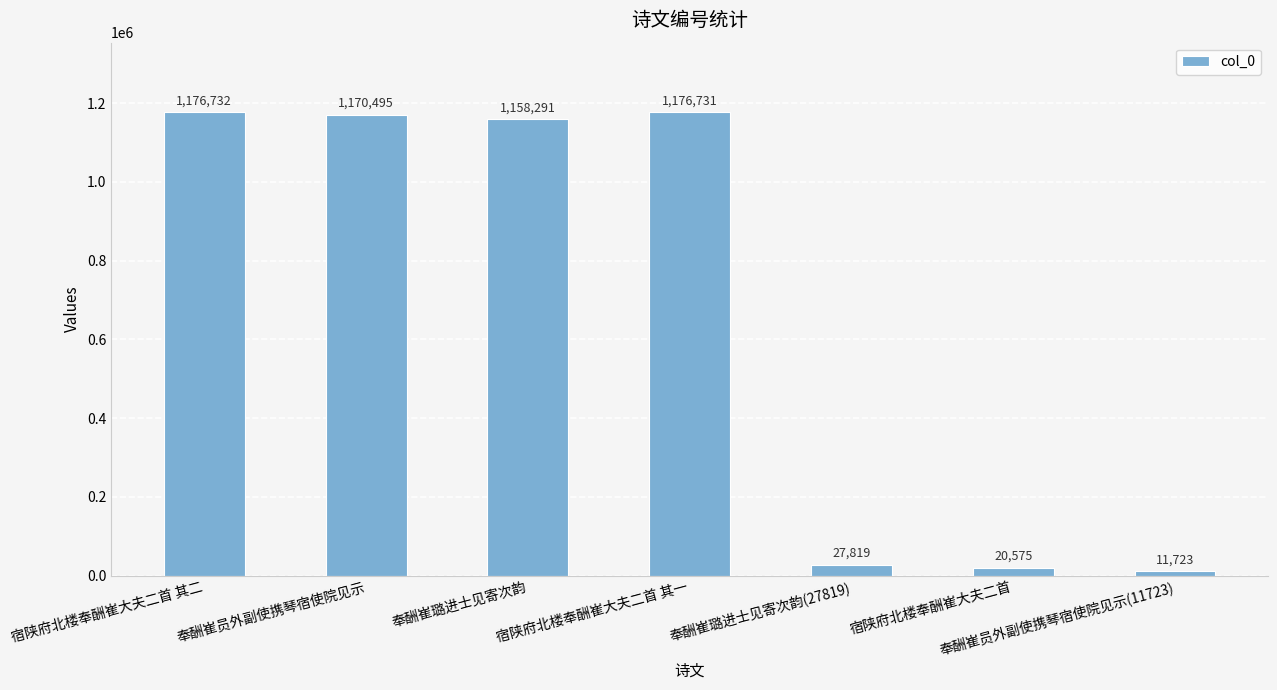

What is the label of the 3rd bar from the right?

奉酬崔璐进士见寄次韵(27819)